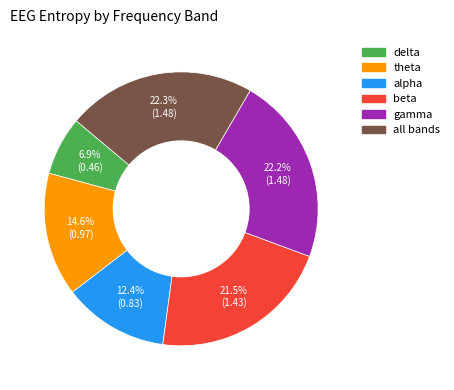

Is the sum of gamma and theta greater than half?

No